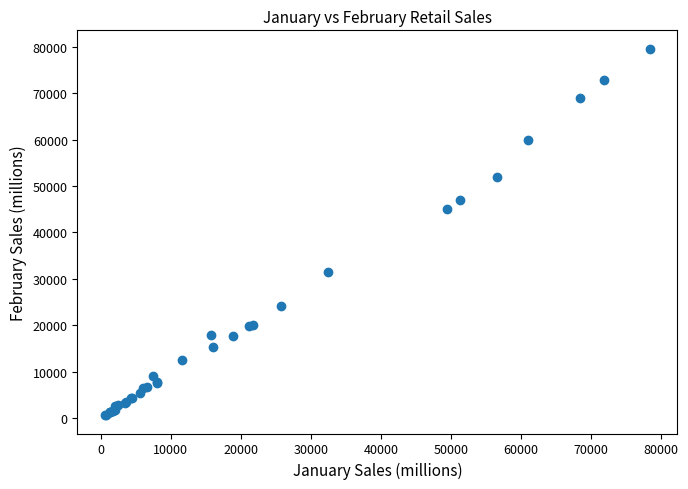

What Y value in the scatter plot is closest to 40114?

45083